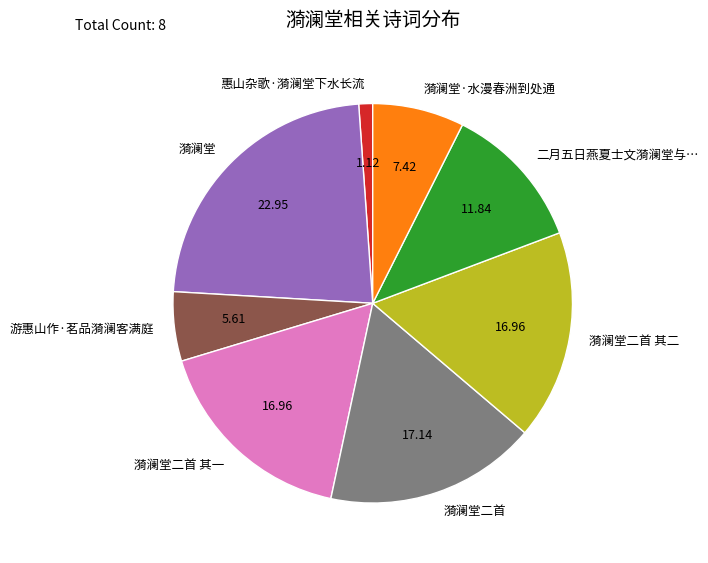

The 漪澜堂二首 其二 slice represents 4% of the pie. True or false?

False